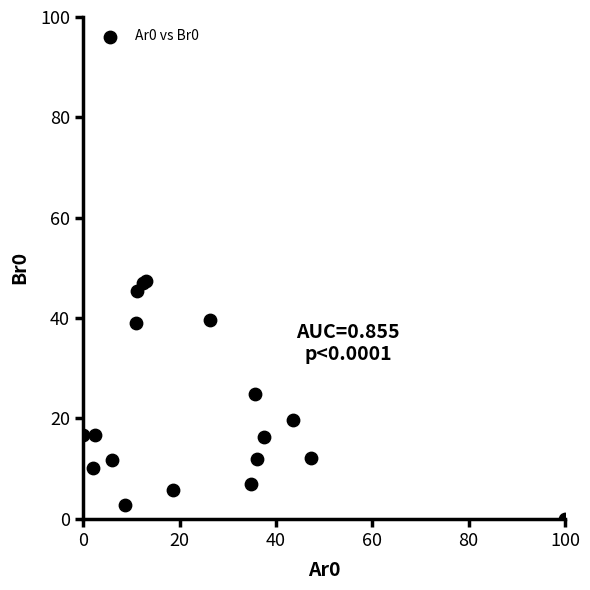

What Y value in the scatter plot is closest to 23?

24.8